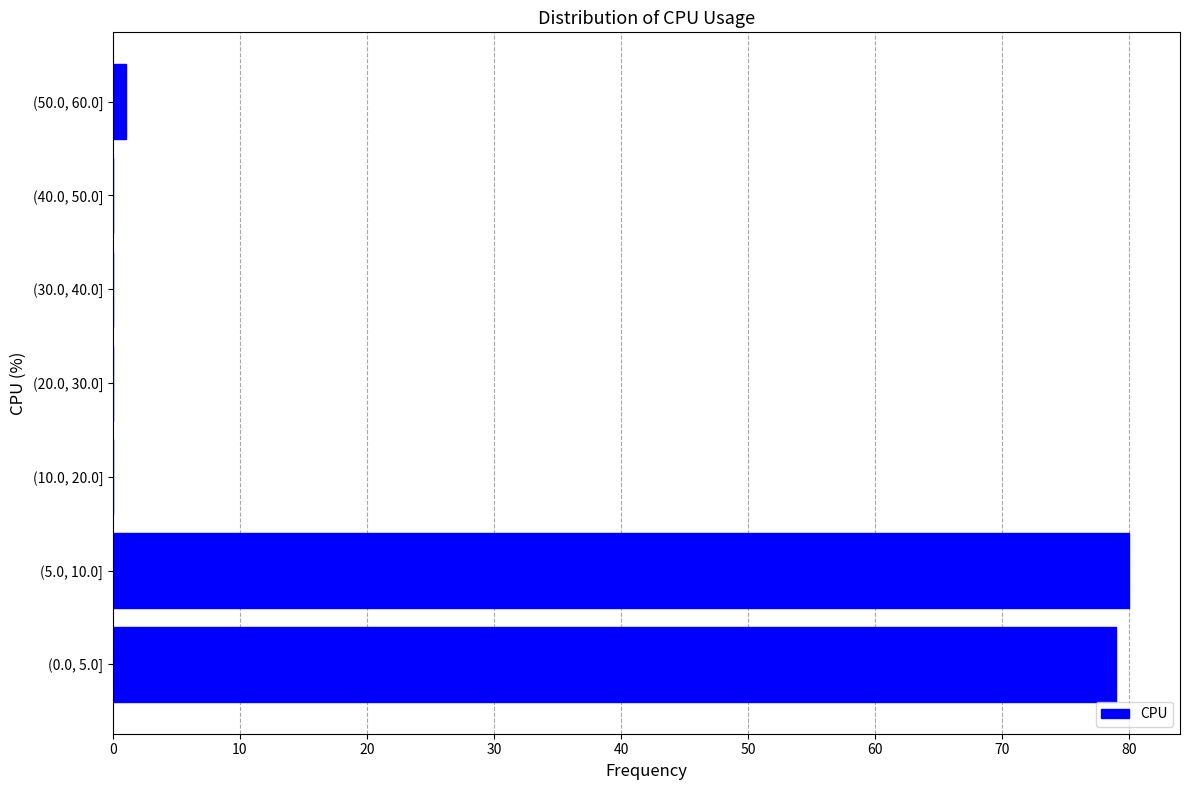

Reading bottom to top, list all the values displayed in this chart.

(0.0, 5.0]=79	(5.0, 10.0]=80	(10.0, 20.0]=0	(20.0, 30.0]=0	(30.0, 40.0]=0	(40.0, 50.0]=0	(50.0, 60.0]=1